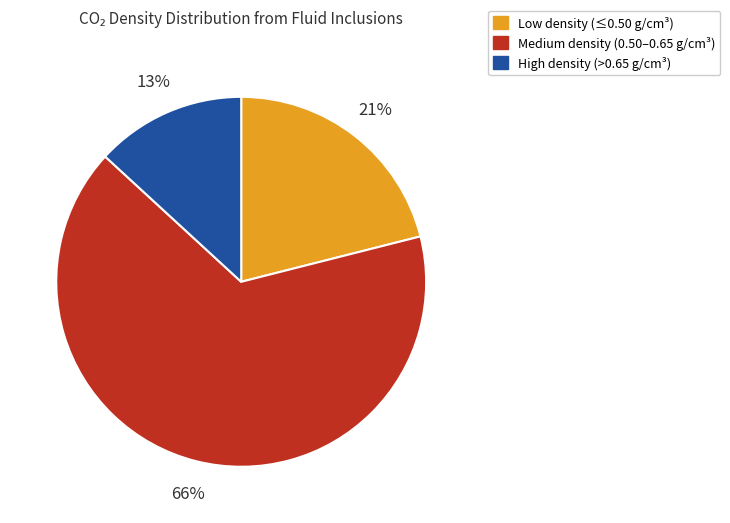

To the nearest percent, what is the combined percentage of Low density (≤0.50 g/cm³) and High density (>0.65 g/cm³)?

34%